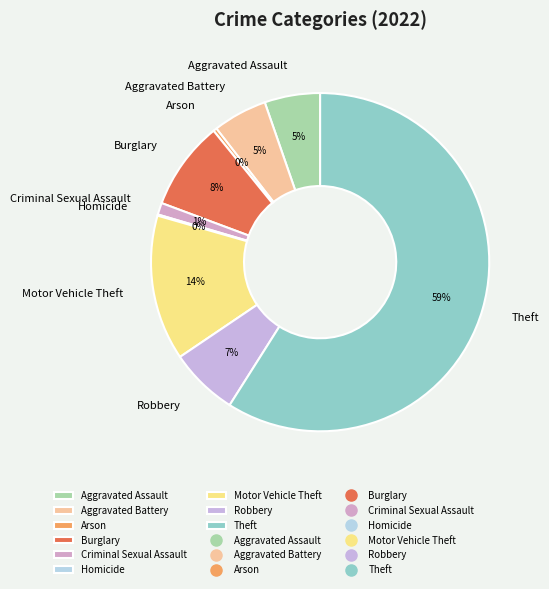

Between Motor Vehicle Theft and Arson, which is larger?

Motor Vehicle Theft